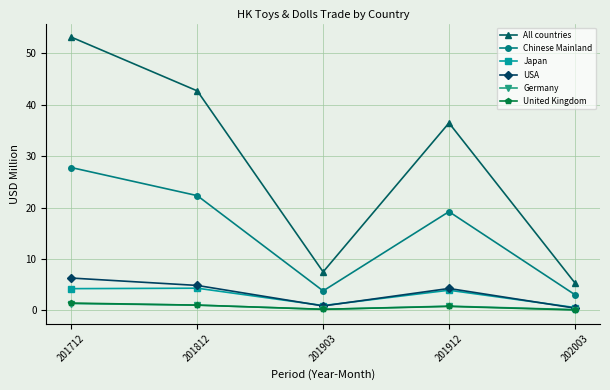

What is the sum of all All countries values?

145.2